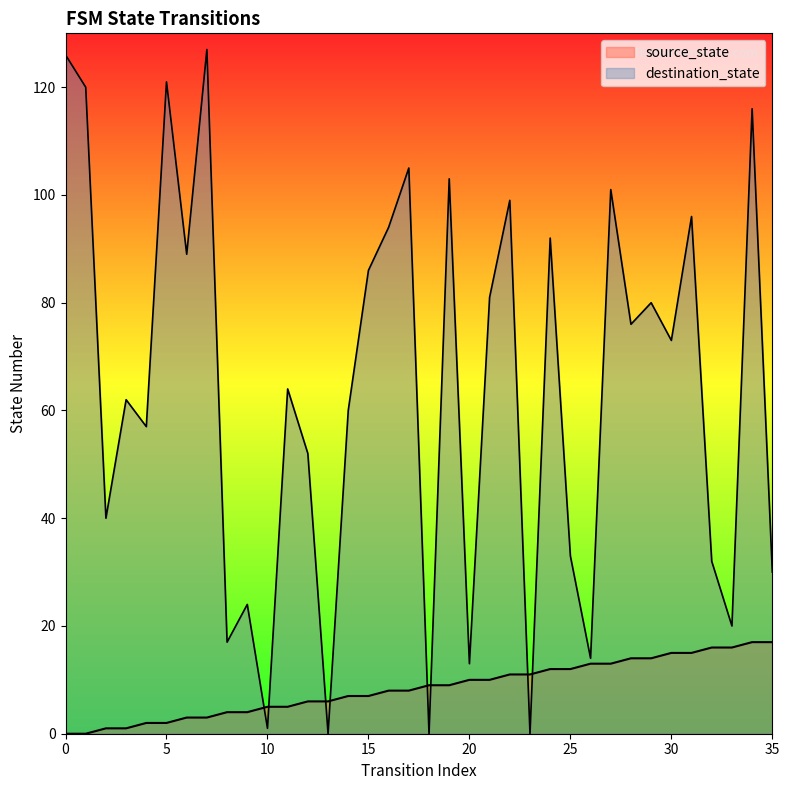

What is the value of the source_state point at the 27th from the left?

13